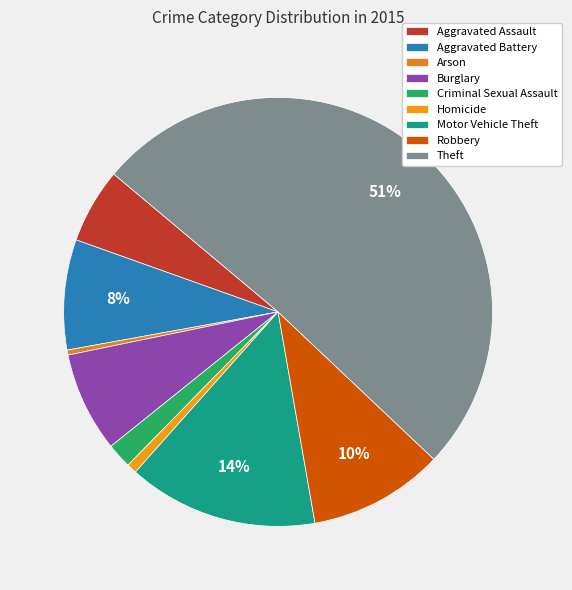

What is the ratio of the value at Burglary to the value at Homicide?

10.0